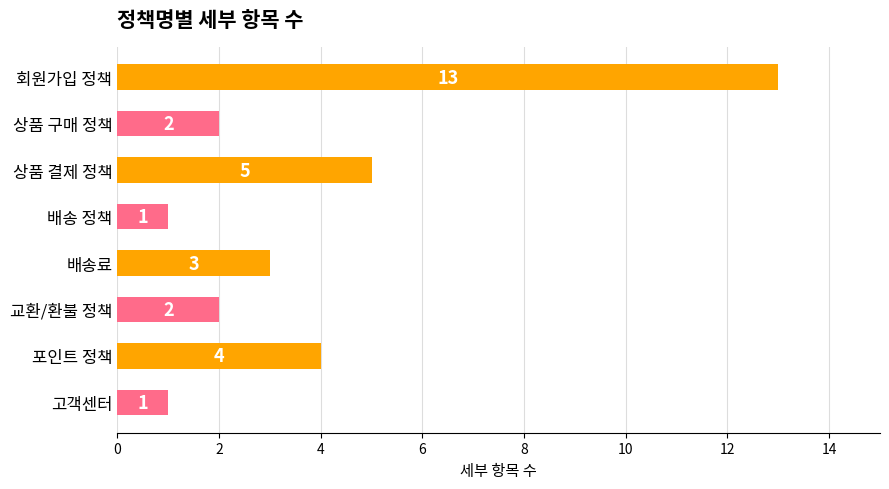

The chart shows a value of 1 at 배송 정책. True or false?

True